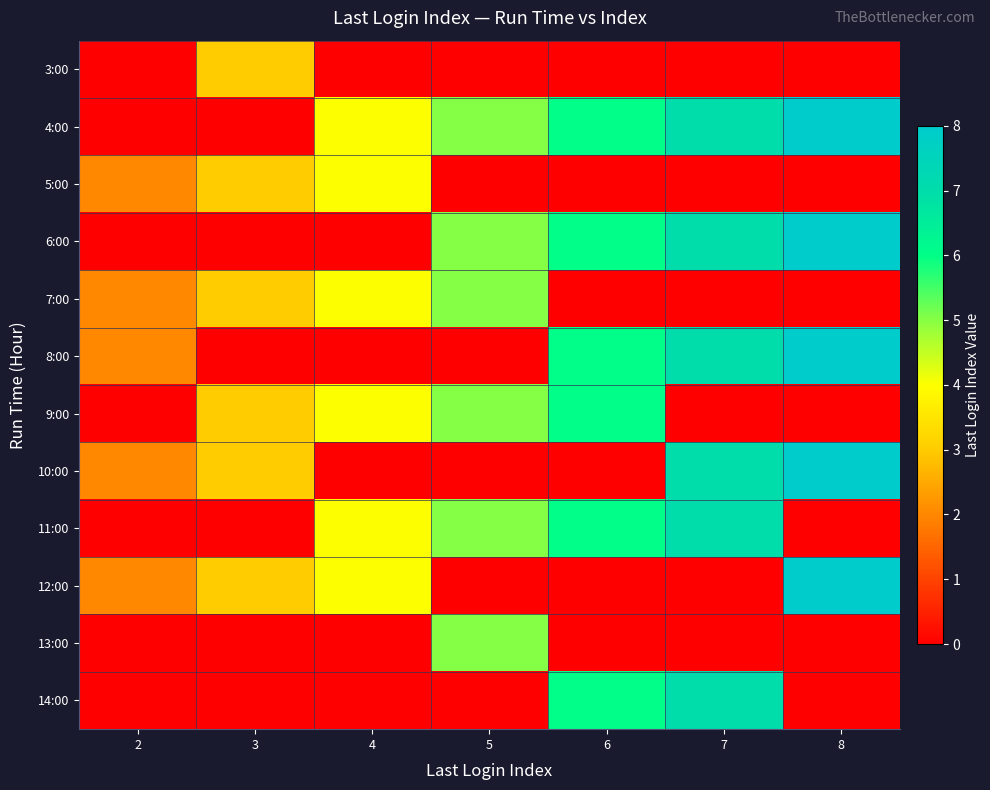

Reading left to right, extract all data points from this chart.

3:00: 2=0	3=3	4=0	5=0	6=0	7=0	8=0
4:00: 2=0	3=0	4=4	5=5	6=6	7=7	8=8
5:00: 2=2	3=3	4=4	5=0	6=0	7=0	8=0
6:00: 2=0	3=0	4=0	5=5	6=6	7=7	8=8
7:00: 2=2	3=3	4=4	5=5	6=0	7=0	8=0
8:00: 2=2	3=0	4=0	5=0	6=6	7=7	8=8
9:00: 2=0	3=3	4=4	5=5	6=6	7=0	8=0
10:00: 2=2	3=3	4=0	5=0	6=0	7=7	8=8
11:00: 2=0	3=0	4=4	5=5	6=6	7=7	8=0
12:00: 2=2	3=3	4=4	5=0	6=0	7=0	8=8
13:00: 2=0	3=0	4=0	5=5	6=0	7=0	8=0
14:00: 2=0	3=0	4=0	5=0	6=6	7=7	8=0